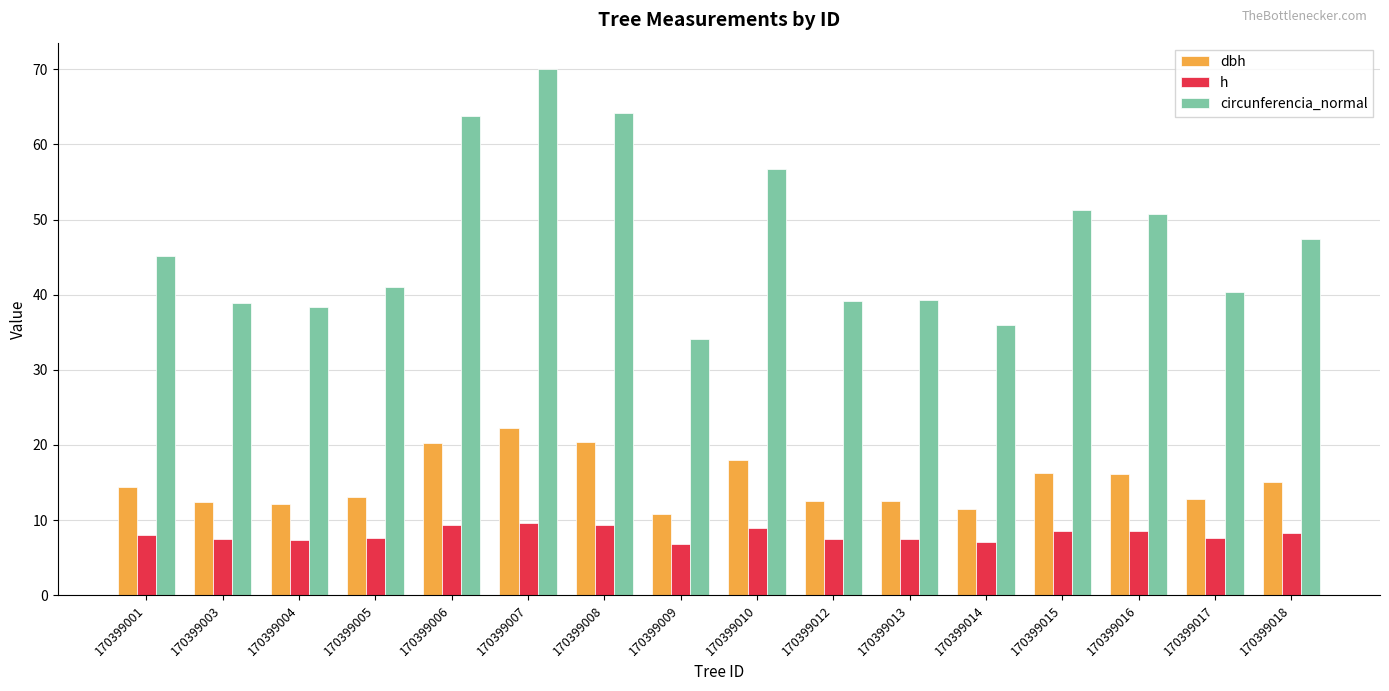

Which series has the largest total across all categories?

circunferencia_normal